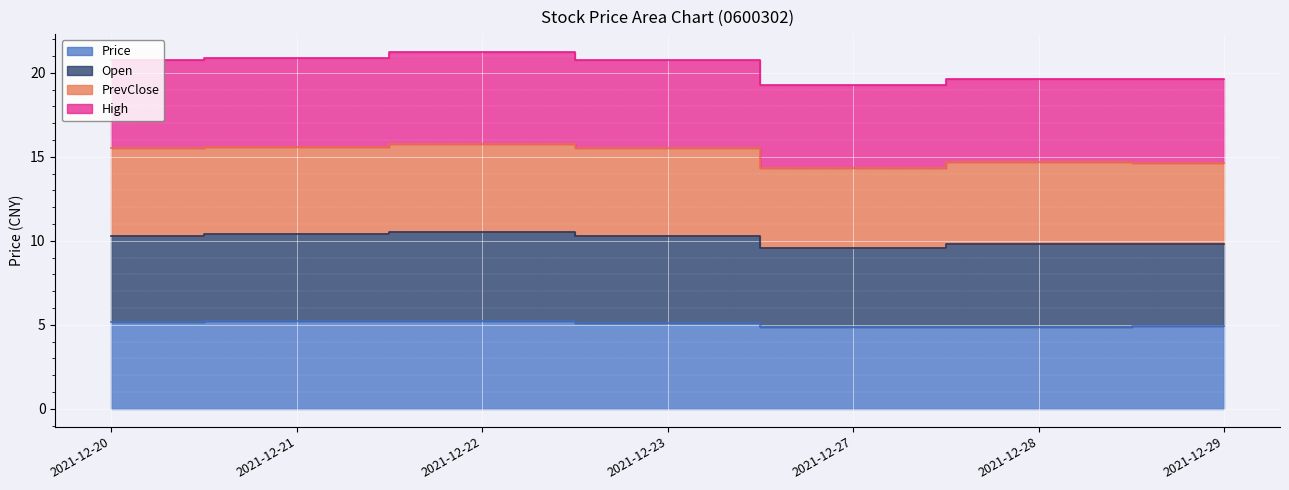

What is the minimum value shown in the chart?

4.8